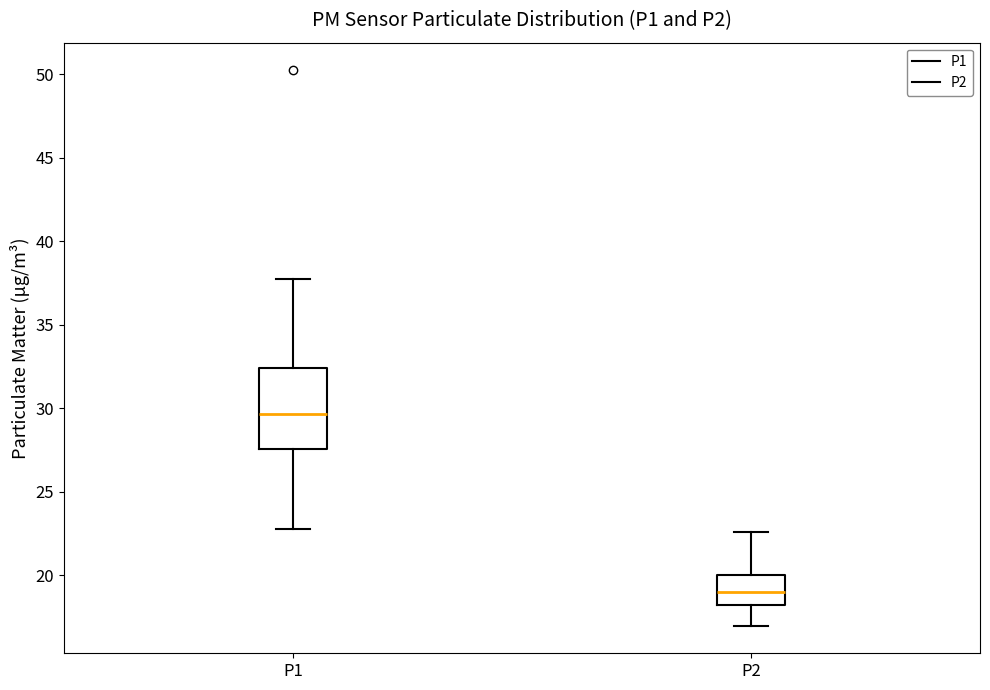

Comparing the boxes themselves (not the whiskers), which one is the tallest?

P1